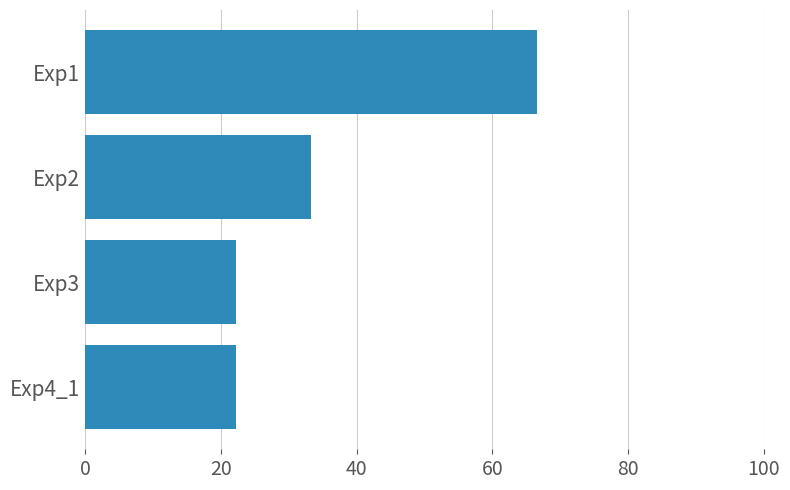

Is it true that the value at Exp1 is 66.7?

True